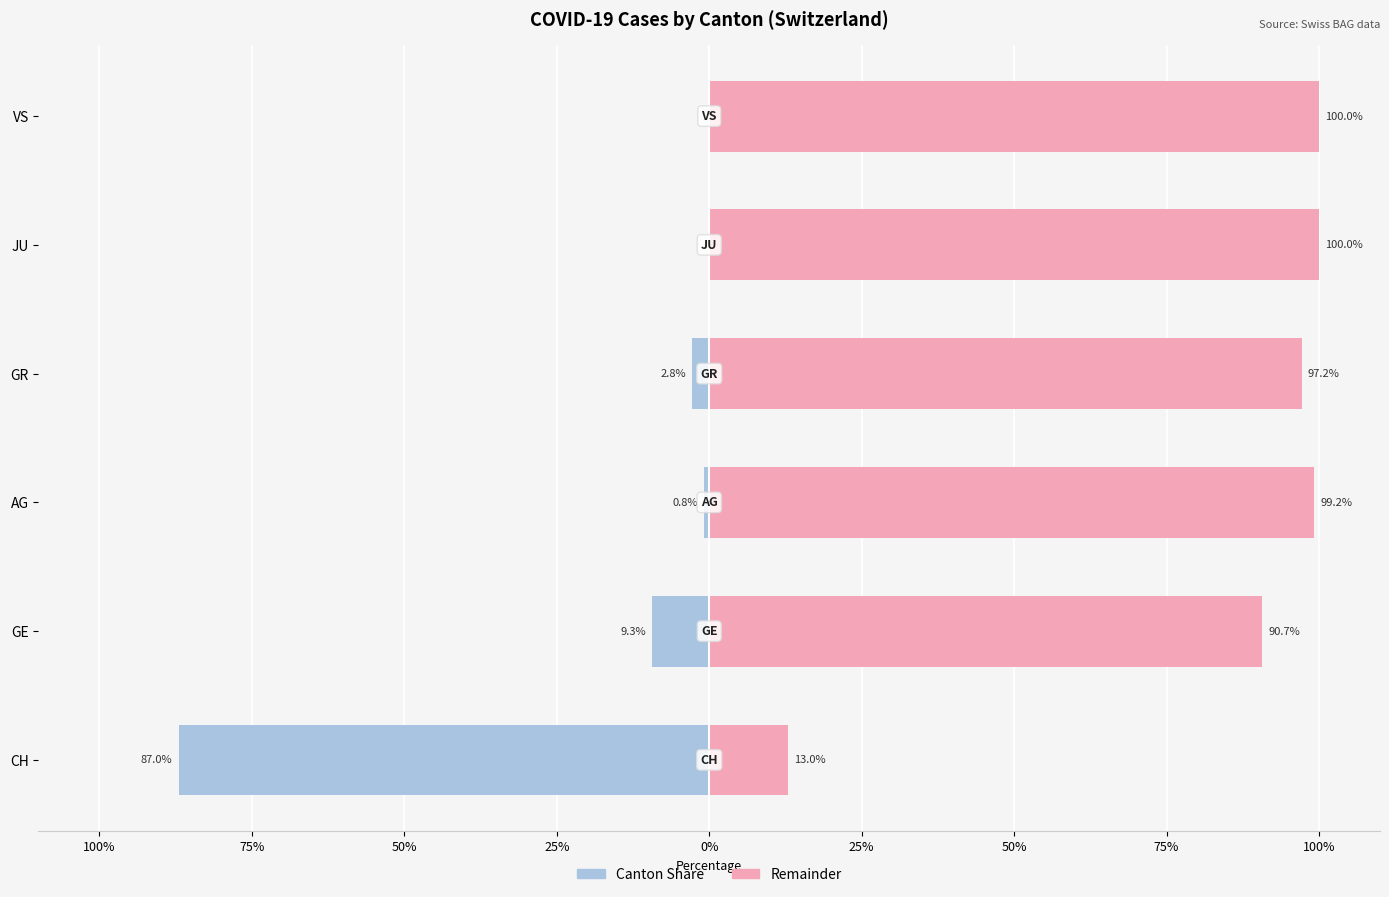

What is the difference between the second highest and minimum values in the Share of total series?

87.0